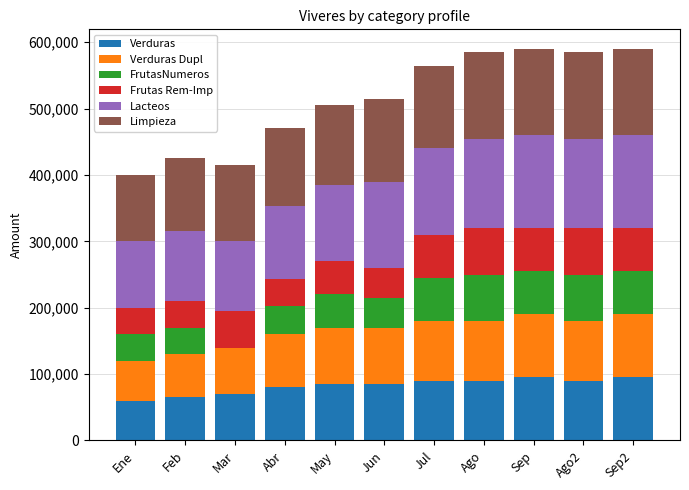

Are the bars grouped side by side (vs. stacked)?

No